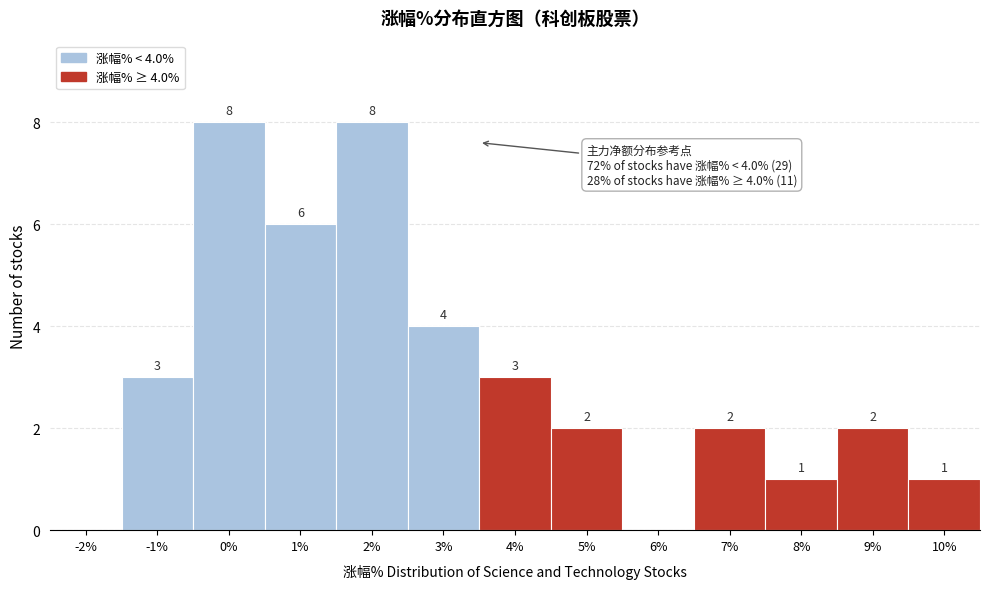

Reading left to right, extract all data points from this chart.

-2%=0	-1%=3	0%=8	1%=6	2%=8	3%=4	4%=3	5%=2	6%=0	7%=2	8%=1	9%=2	10%=1